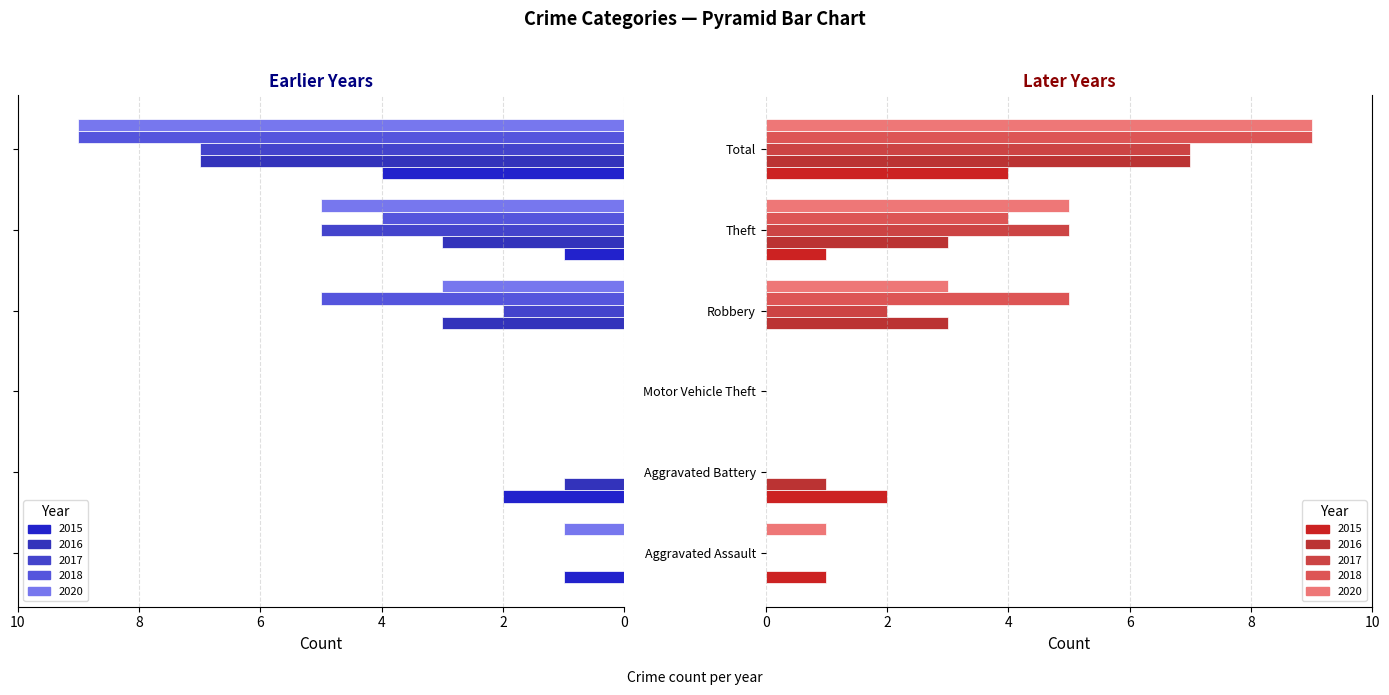

Rank the series at Aggravated Battery from highest to lowest value.

2015, 2016, 2017, 2018, 2020